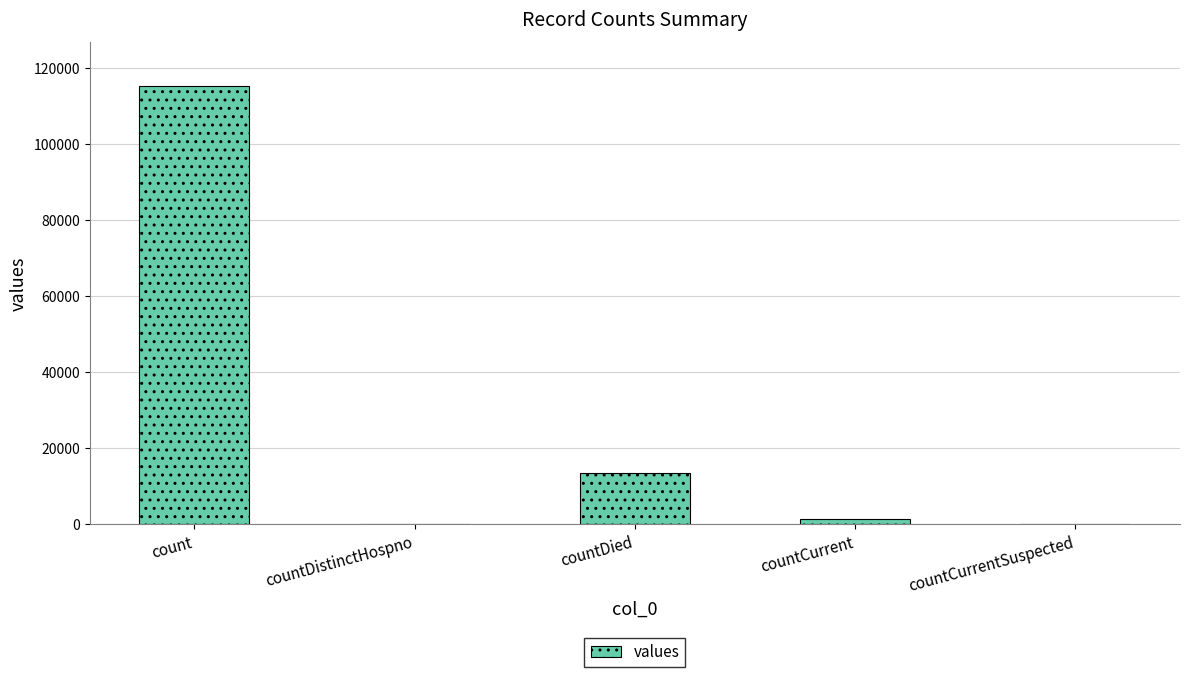

At which label is the value closest to 57689?

countDied